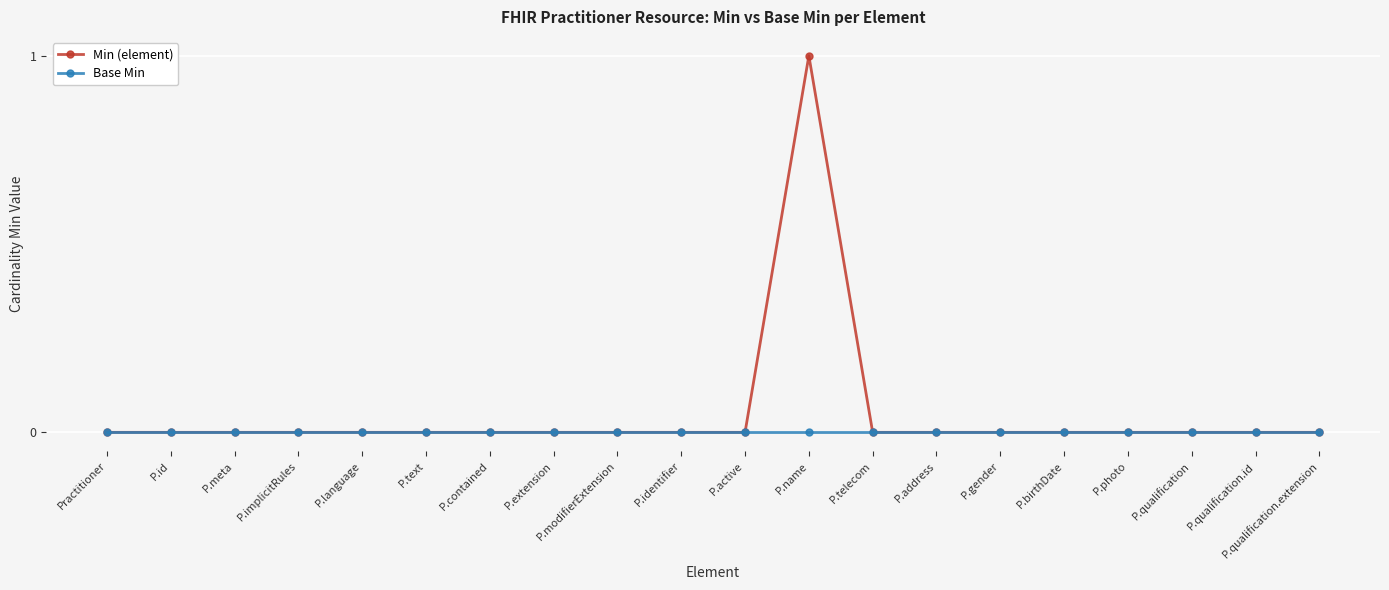

The value of Min (element) at P.qualification.extension is 1. True or false?

False